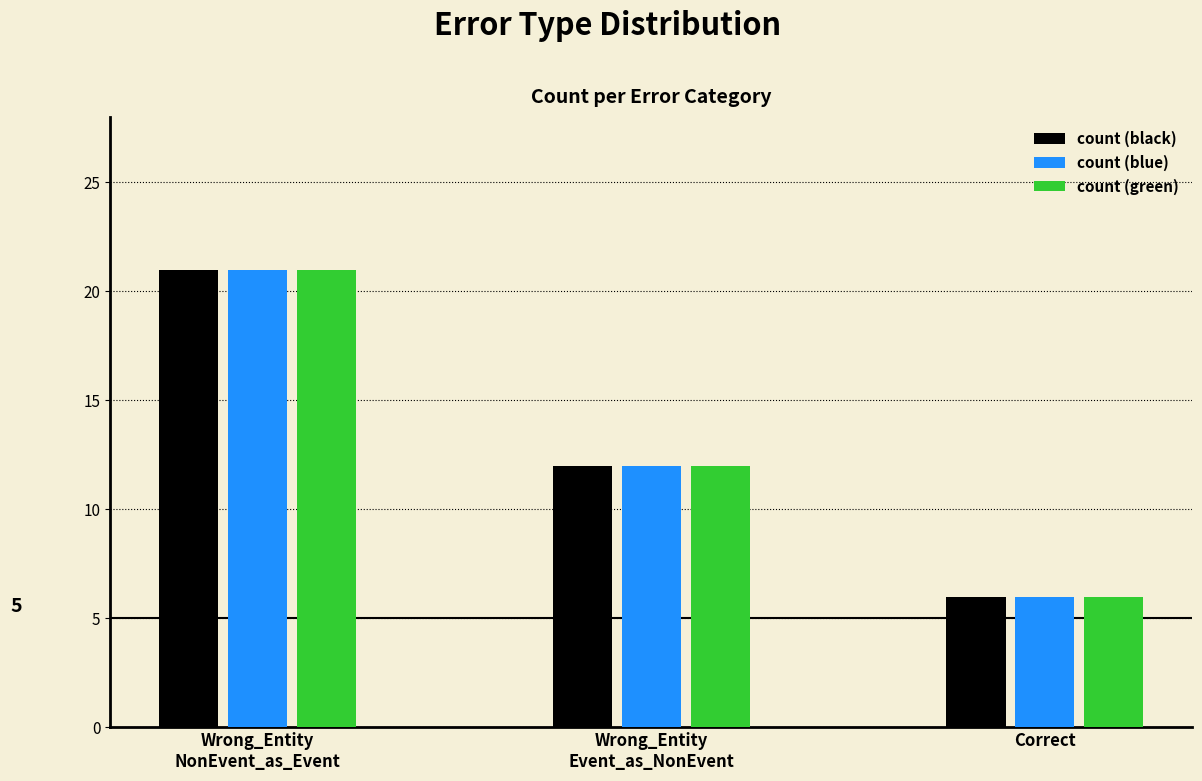

At which label does count (black) first exceed 12?

Wrong_Entity
NonEvent_as_Event